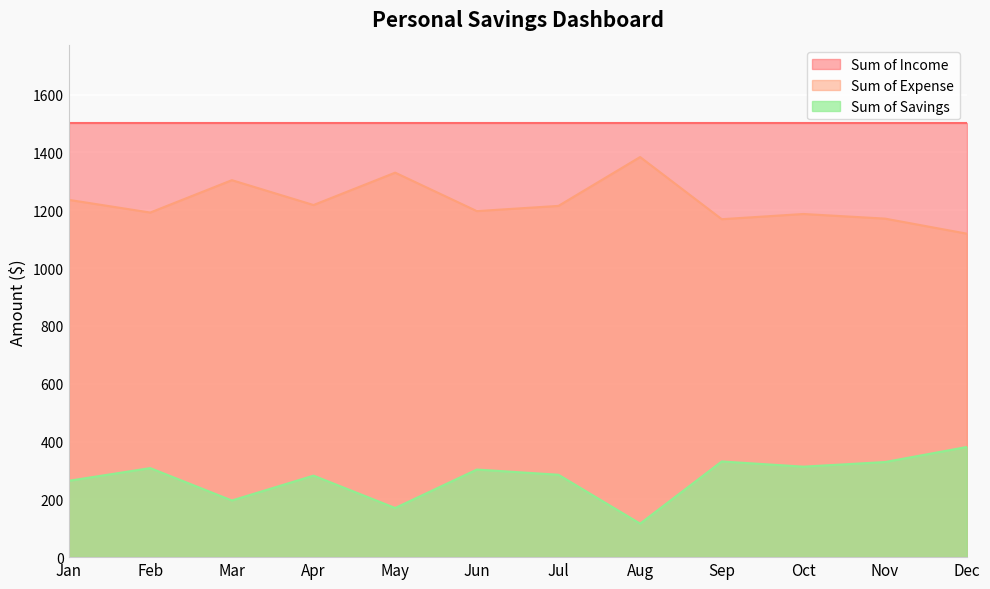

True or false: Sum of Savings has a value of 1758 at Dec.

False